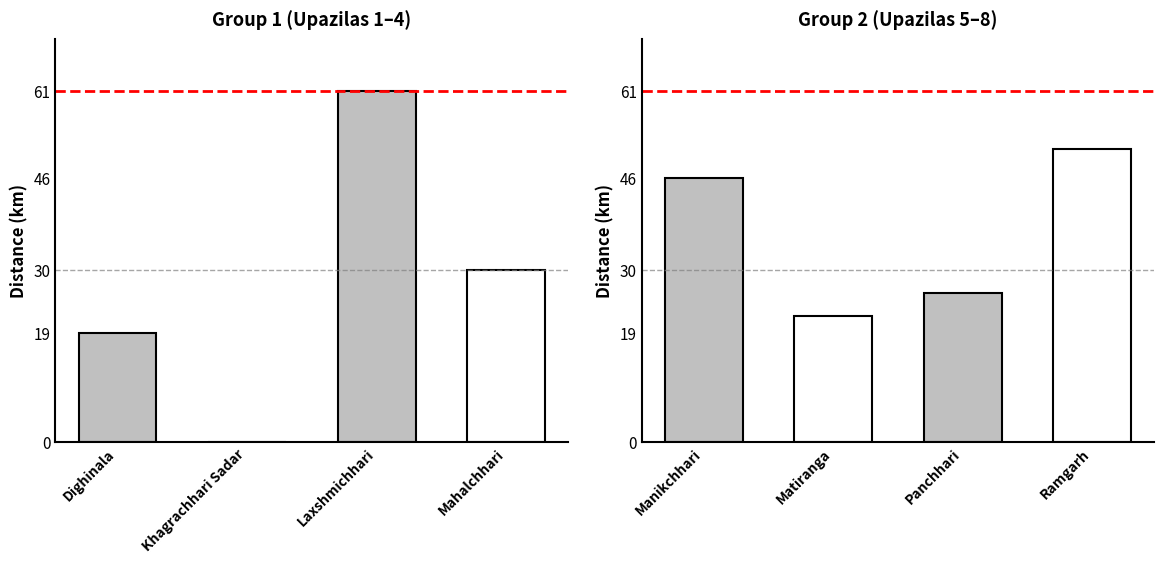

What is the change in value from Manikchhari to Ramgarh?

+5